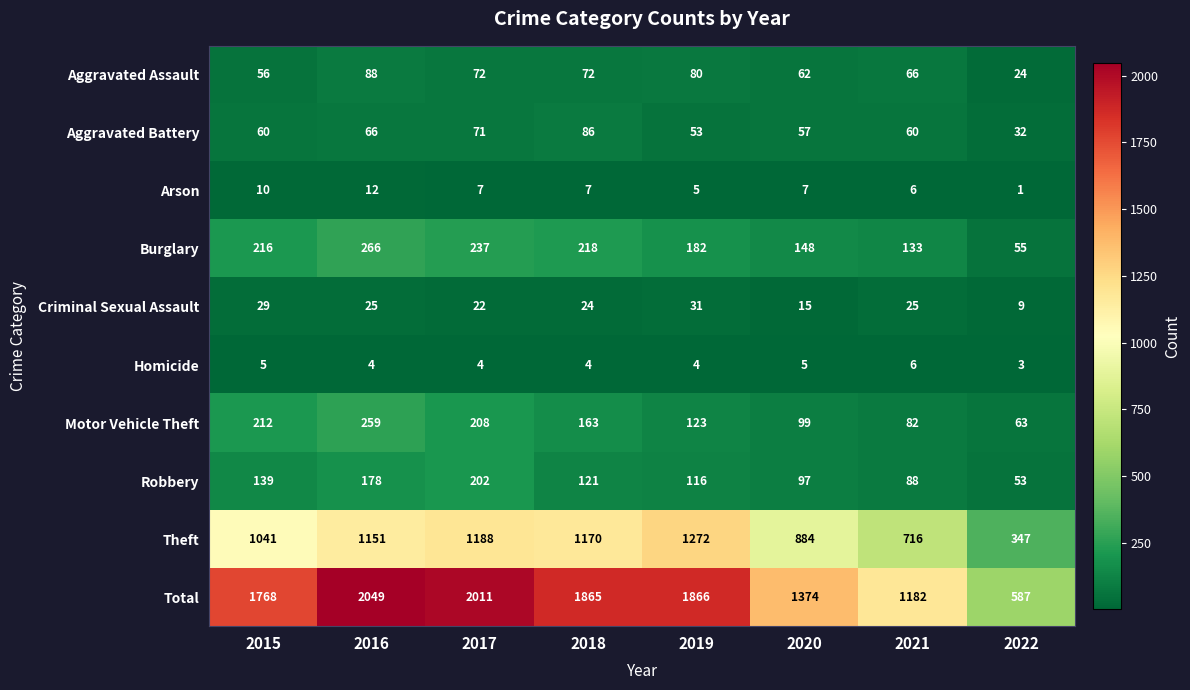

True or false: Aggravated Assault has a value of 133 at 2019.

False